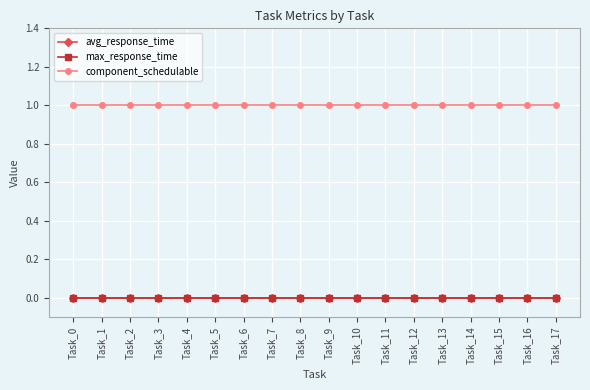

Between Task_1 and Task_2, which series saw the biggest shift?

avg_response_time